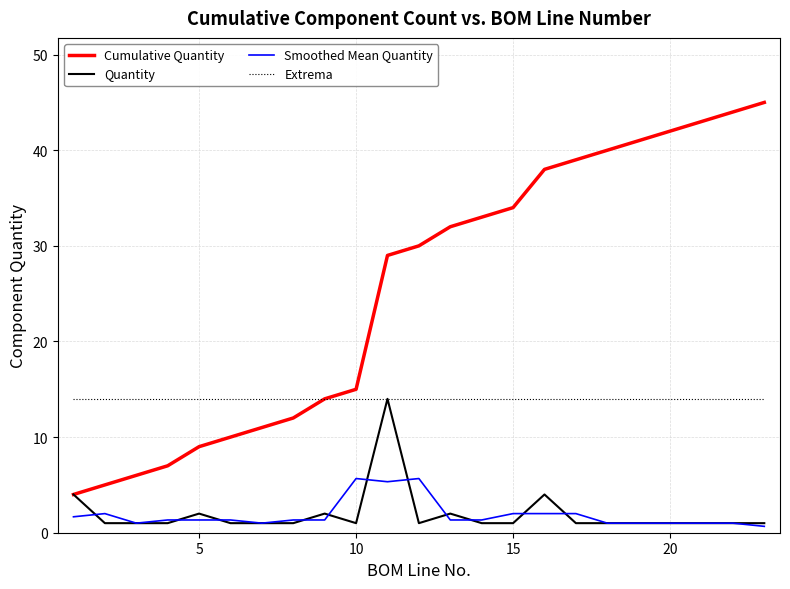

What is the maximum value shown in the chart?

45.0